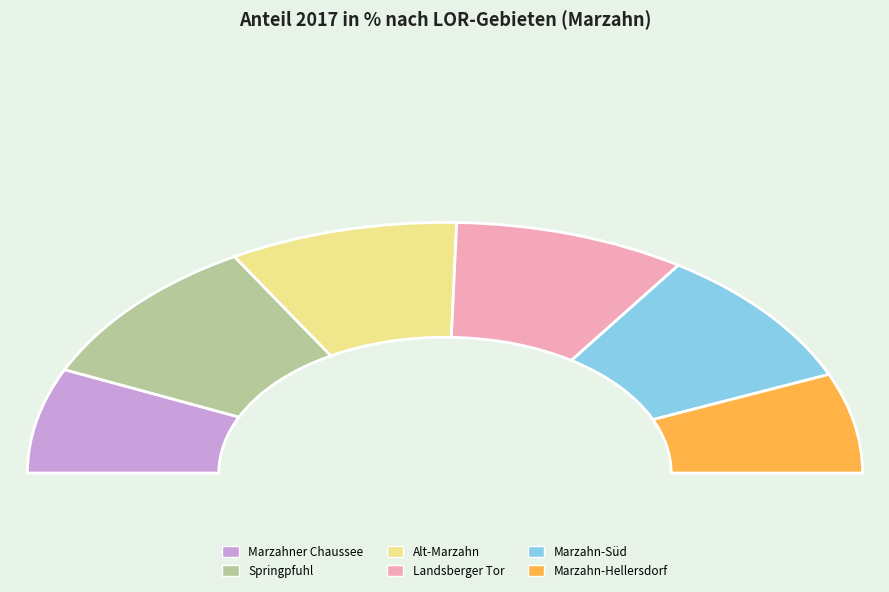

To the nearest percent, what is the average slice percentage?

17%